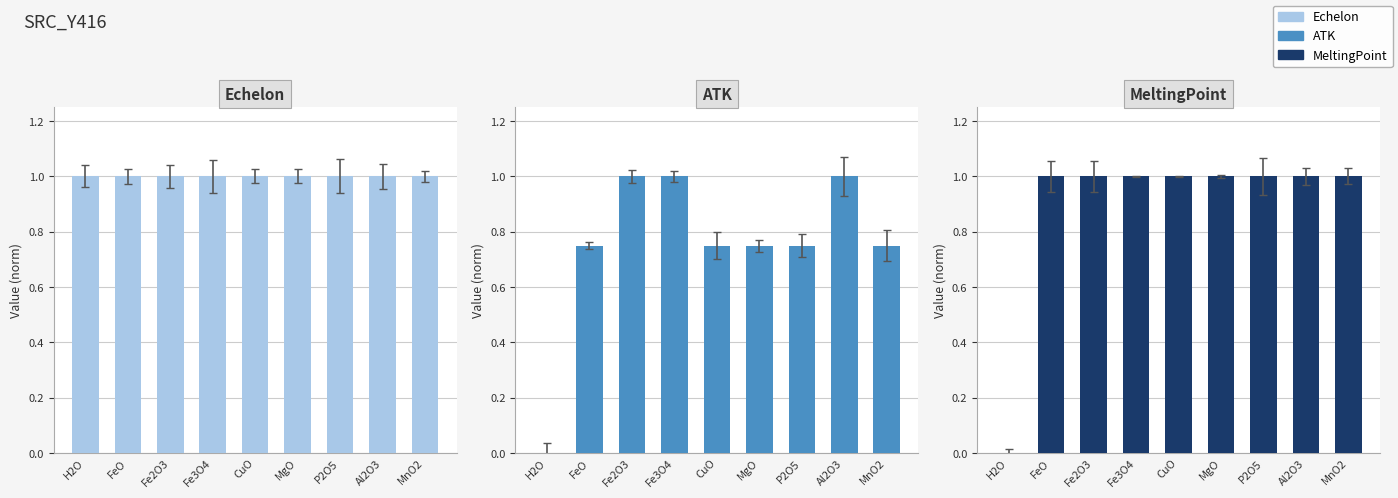

How many bars are there in each group?

3